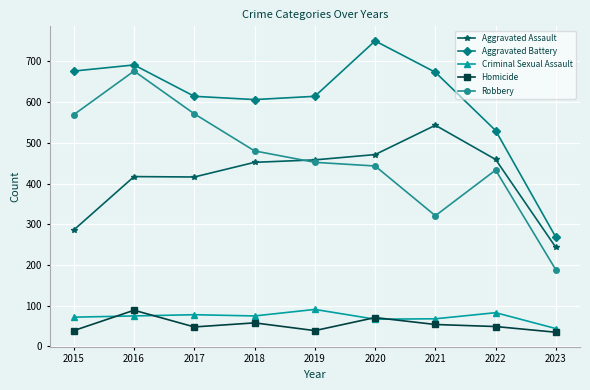

True or false: Aggravated Battery and Criminal Sexual Assault cross at least once.

False